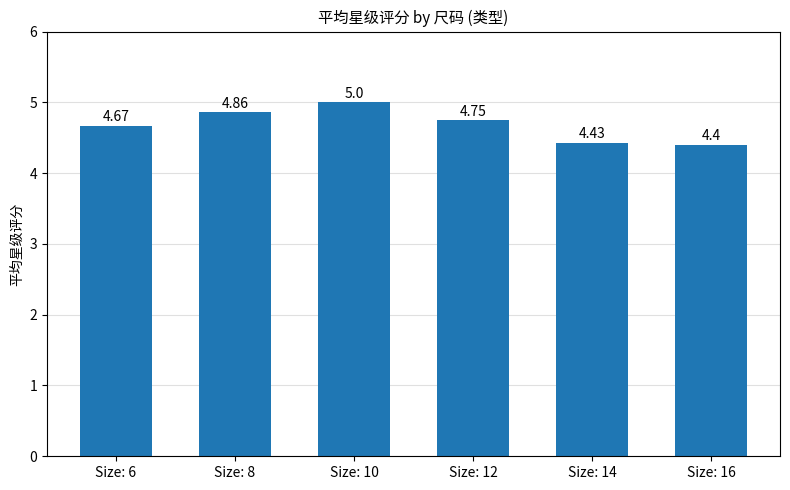

The value at Size: 16 is 4.4. True or false?

True